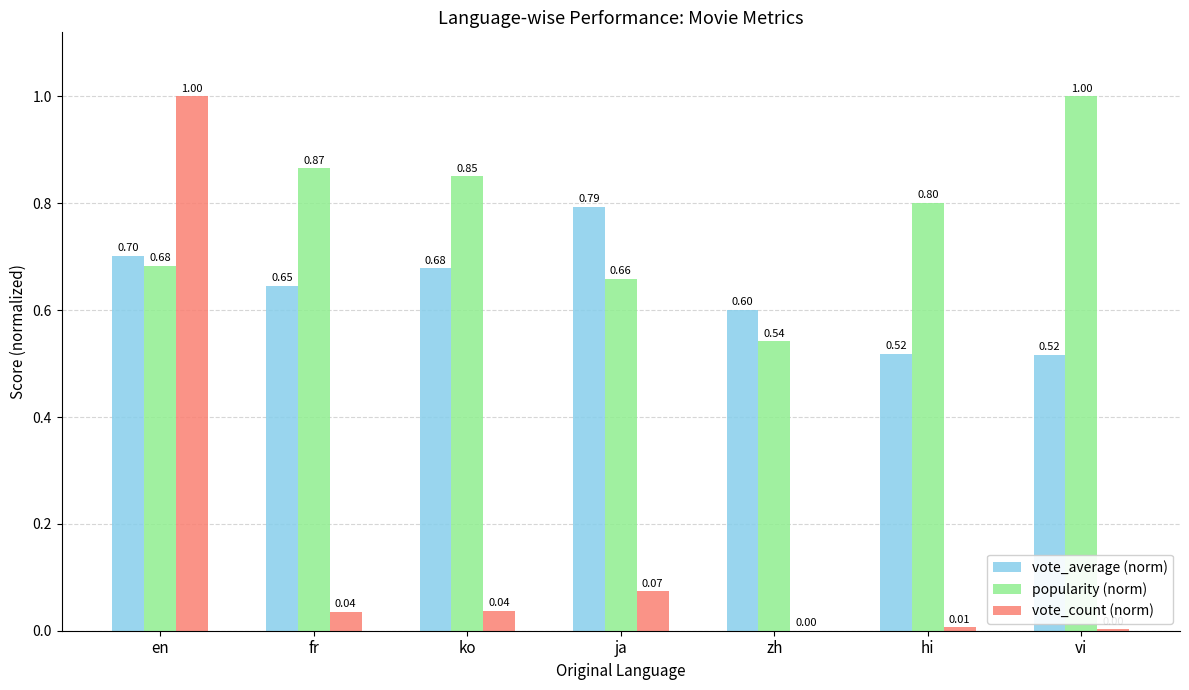

Count the number of categories in the chart.

7